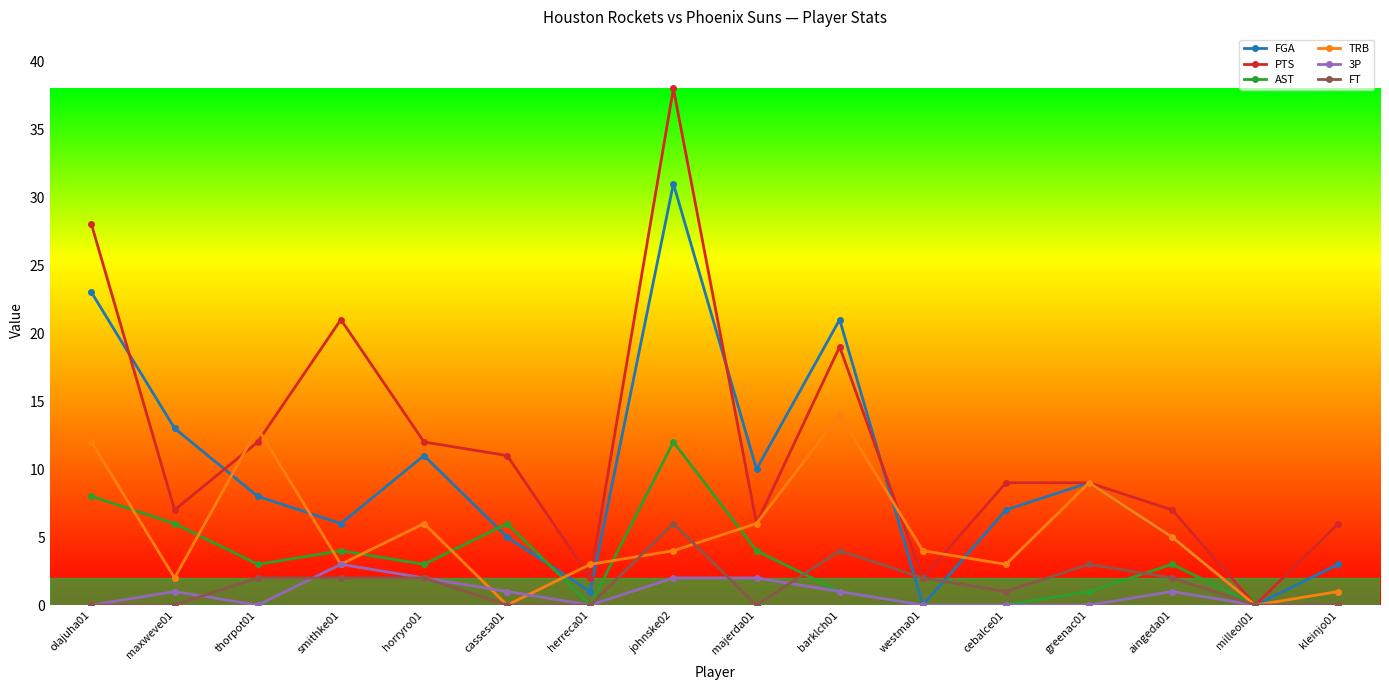

How many series are shown in this chart?

6